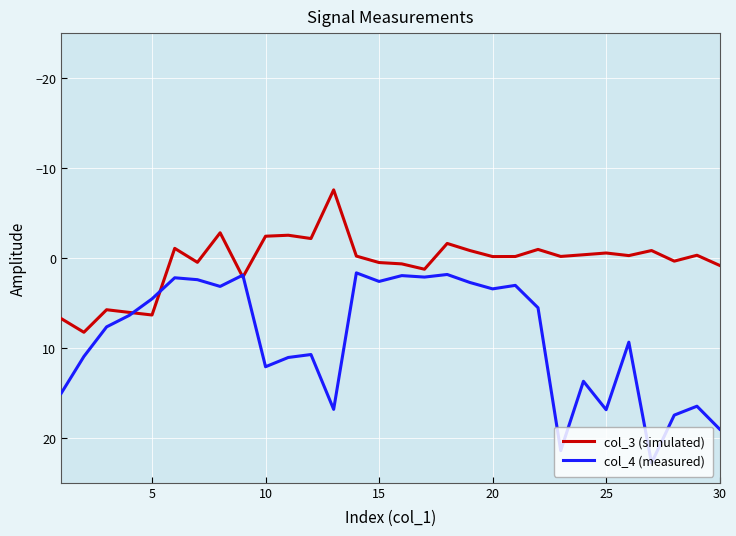

Which series has the largest range (max minus min)?

col_4 (measured)